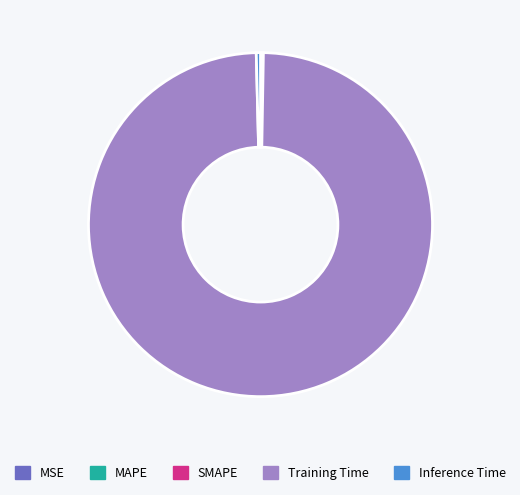

Which has a higher value, Inference Time or Training Time?

Training Time